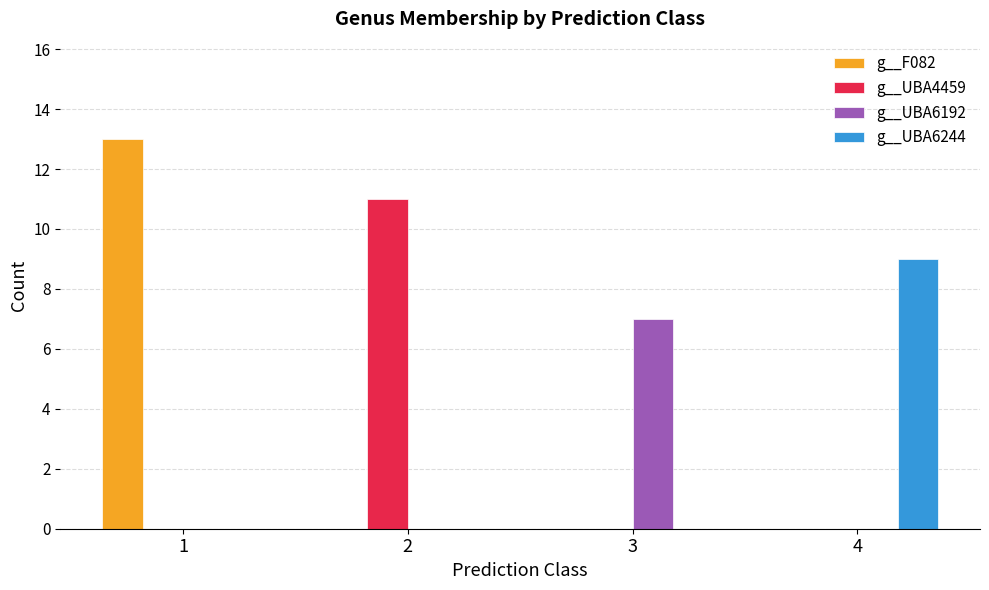

Count the g__UBA4459 values in the range 0 to 11.

4